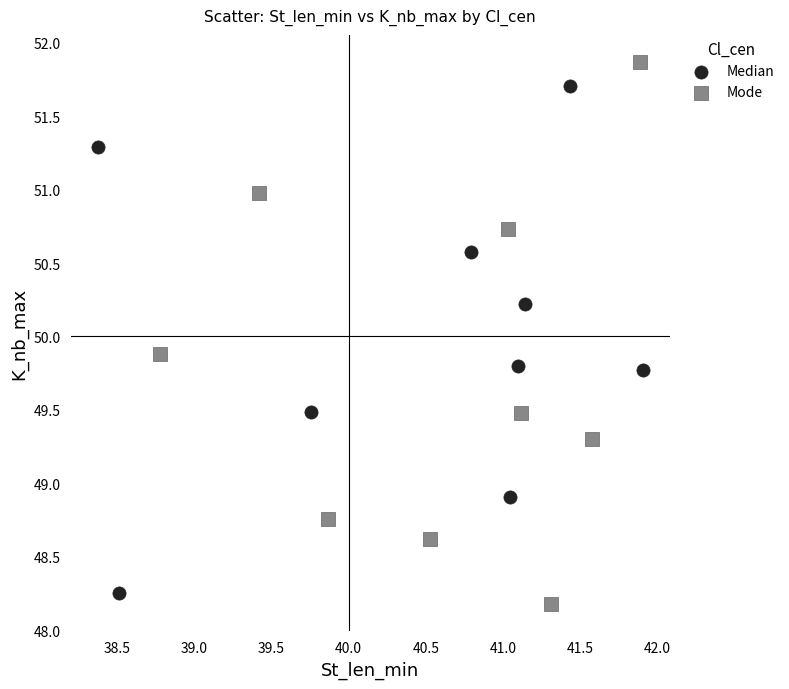

Which series has the widest spread of Y values?

Mode